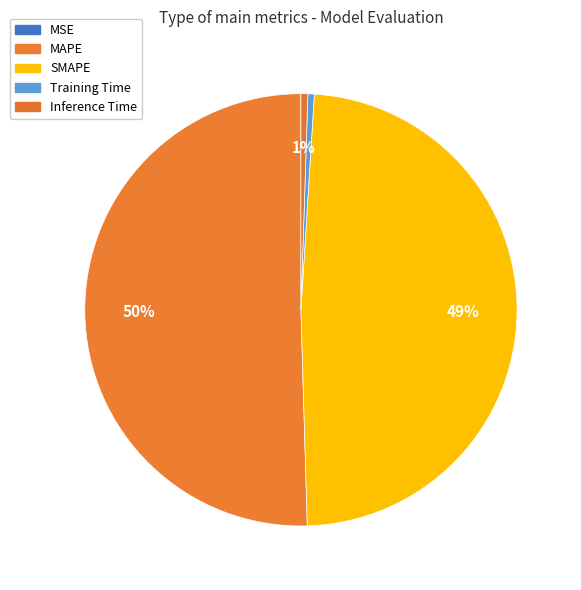

Which category has the biggest portion of the pie?

MAPE